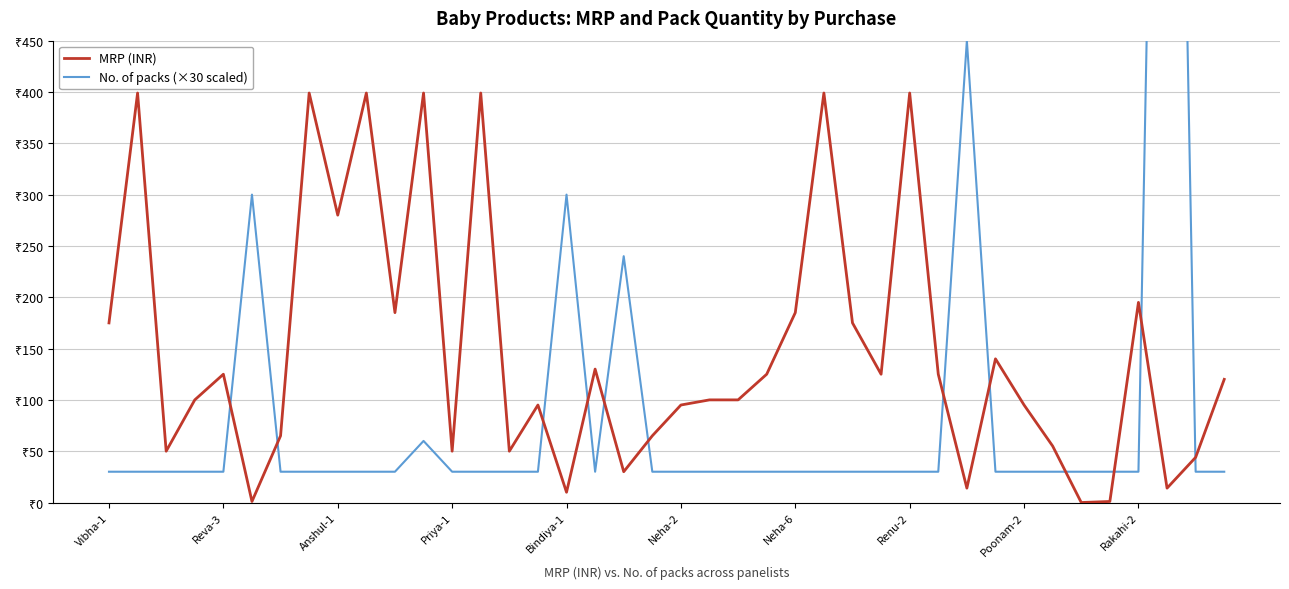

True or false: No. of packs (×30 scaled) has more than 0 interior local peaks.

True